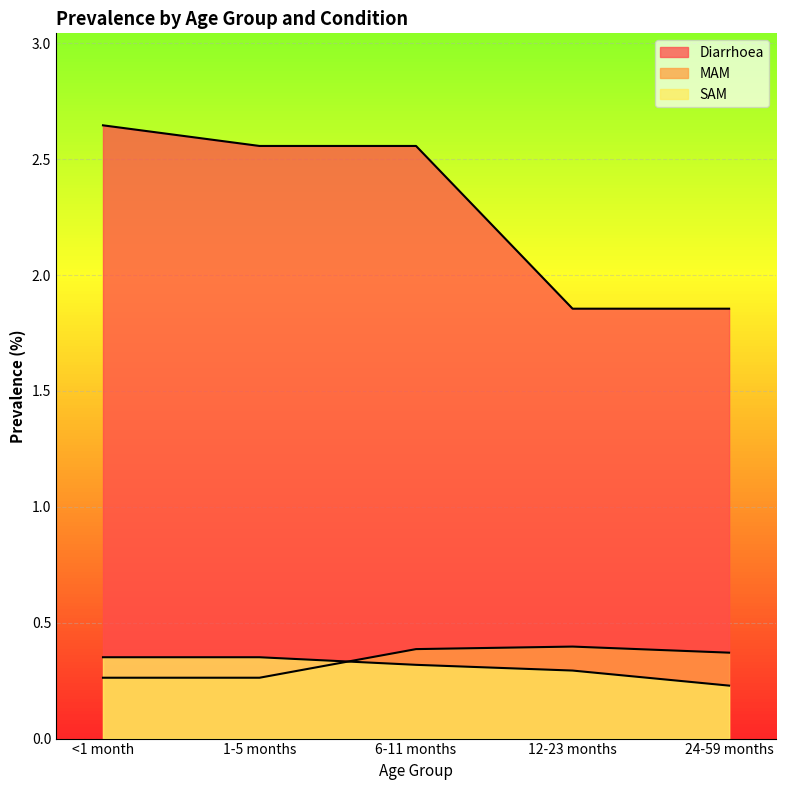

What is the label of the 3rd point from the left?

6-11 months